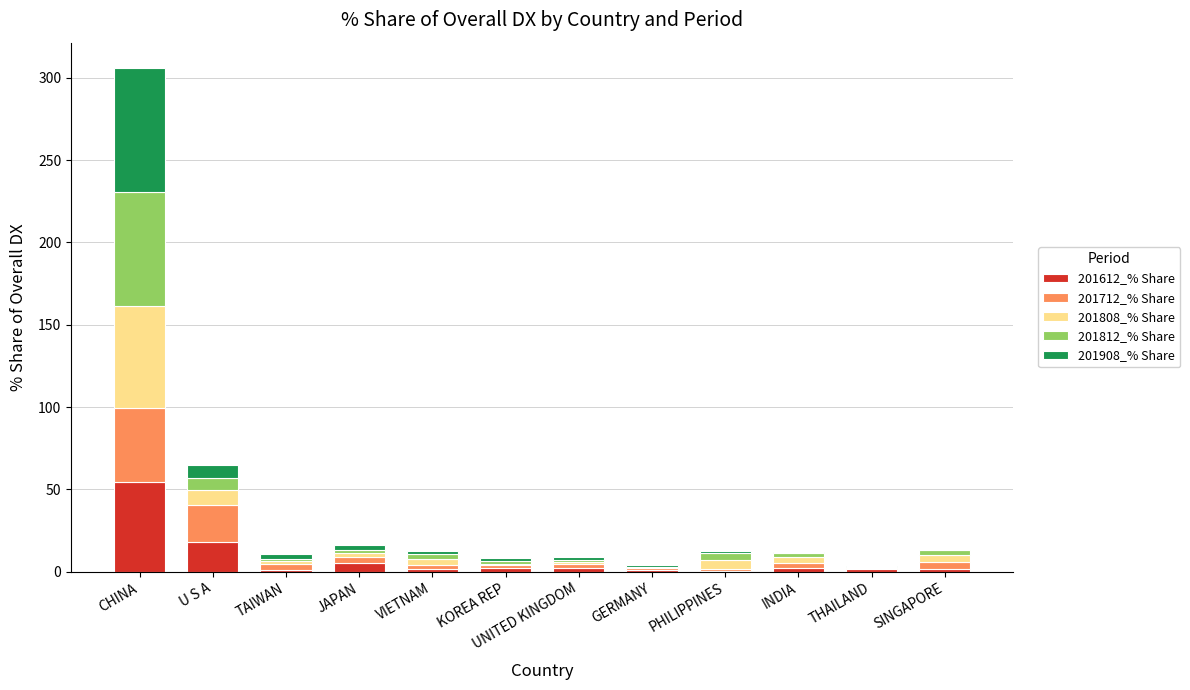

At which category is the sum across all series the highest?

CHINA